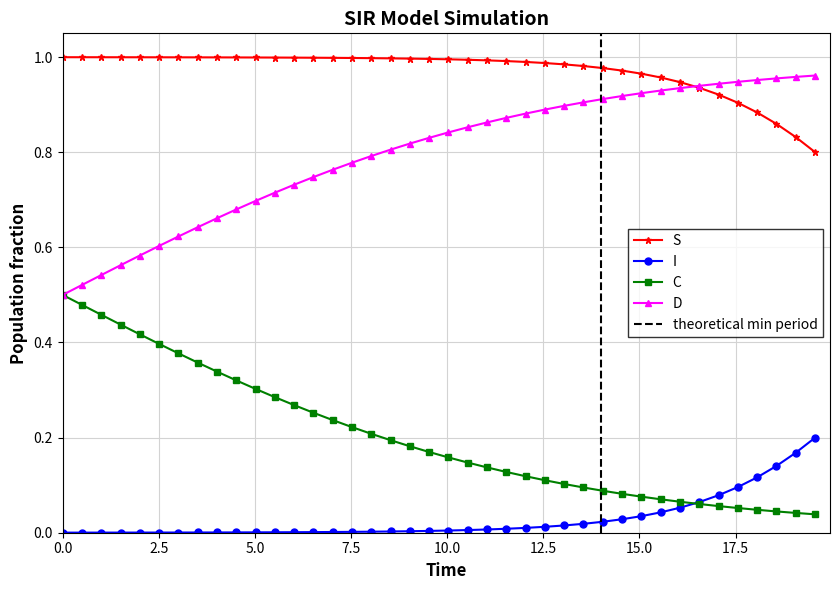

What is the difference between the maximum and second lowest values in the I series?

0.2